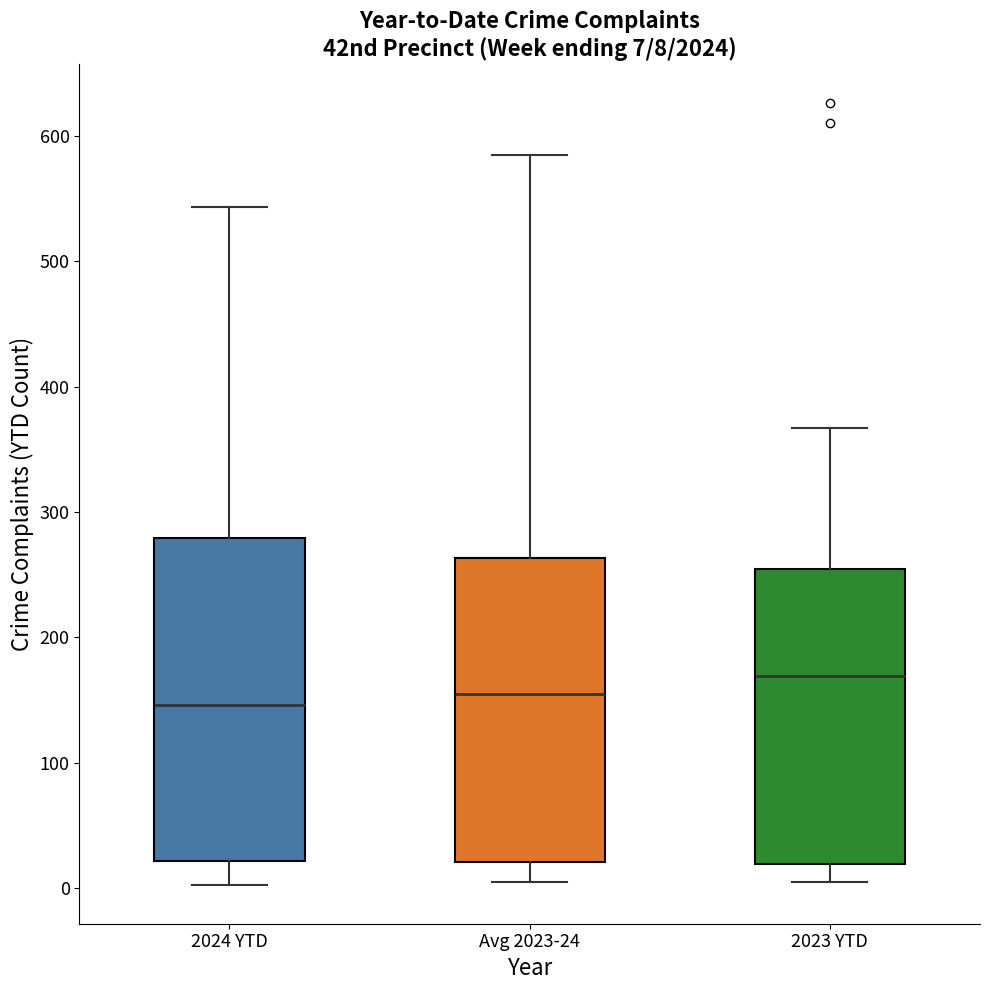

Which box is the tallest, from its lower edge to its upper edge?

2024 YTD